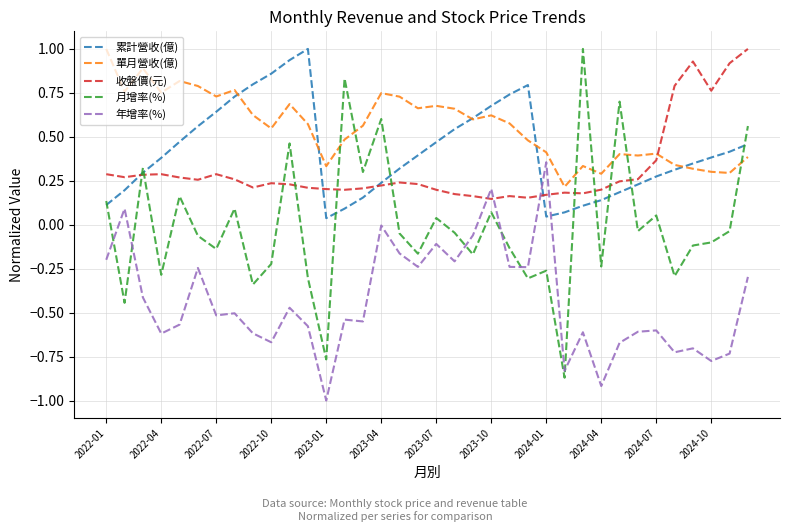

Which series has the largest total across all categories?

單月營收(億)